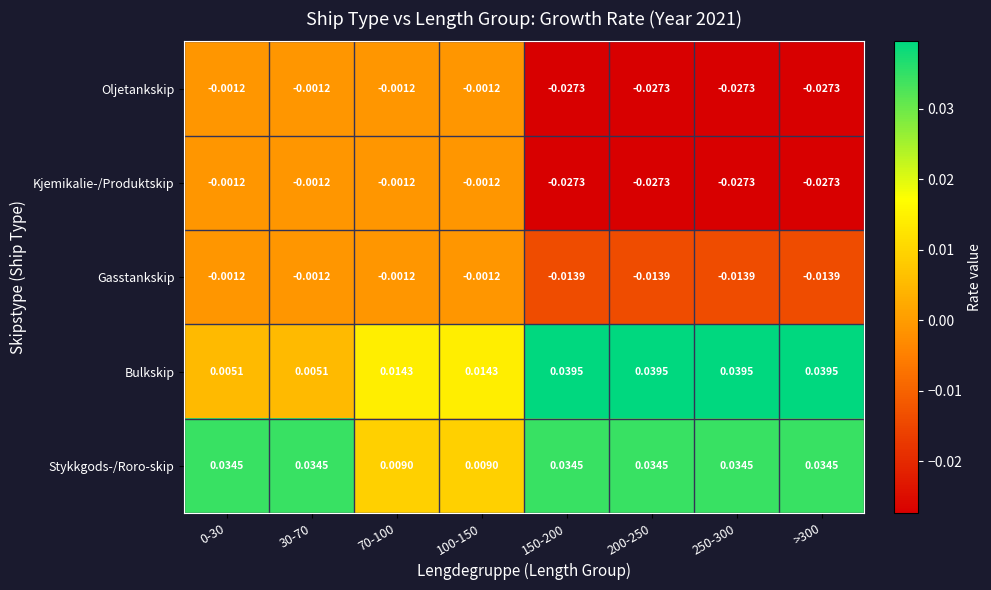

Which series has the largest total across all categories?

Stykkgods-/Roro-skip